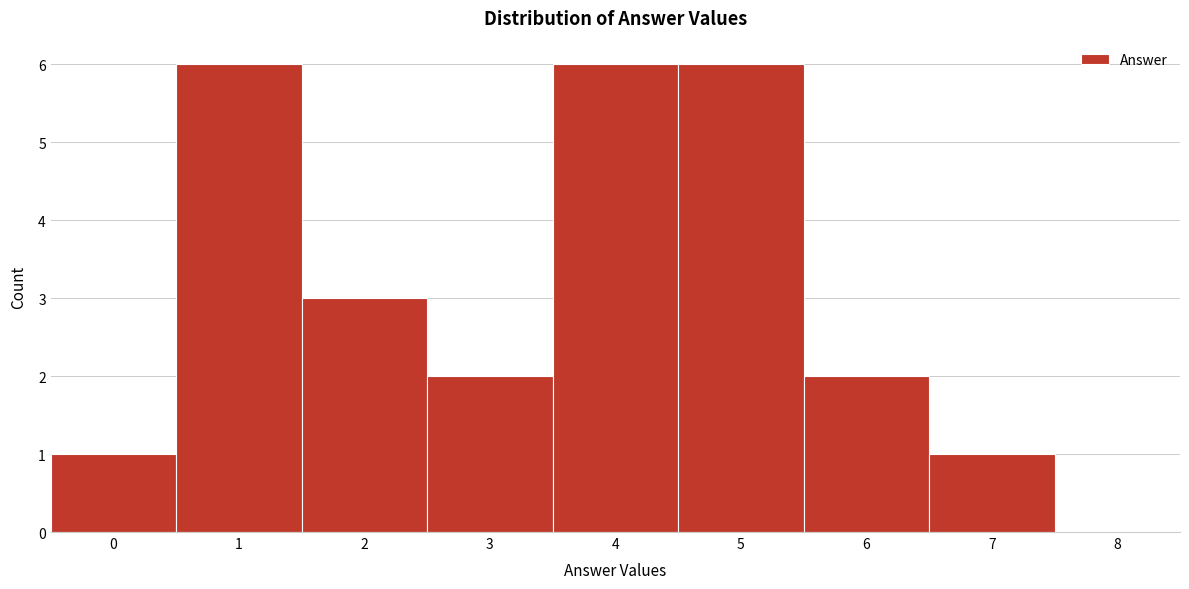

Reading left to right, transcribe this chart: for each bar, give the range it covers on the x-axis and its height. The values are not printed on the chart, so give them approximately, as read against the axis.

-0.5 to 0.5: 1
0.5 to 1.5: 6
1.5 to 2.5: 3
2.5 to 3.5: 2
3.5 to 4.5: 6
4.5 to 5.5: 6
5.5 to 6.5: 2
6.5 to 7.5: 1
7.5 to 8.5: 0